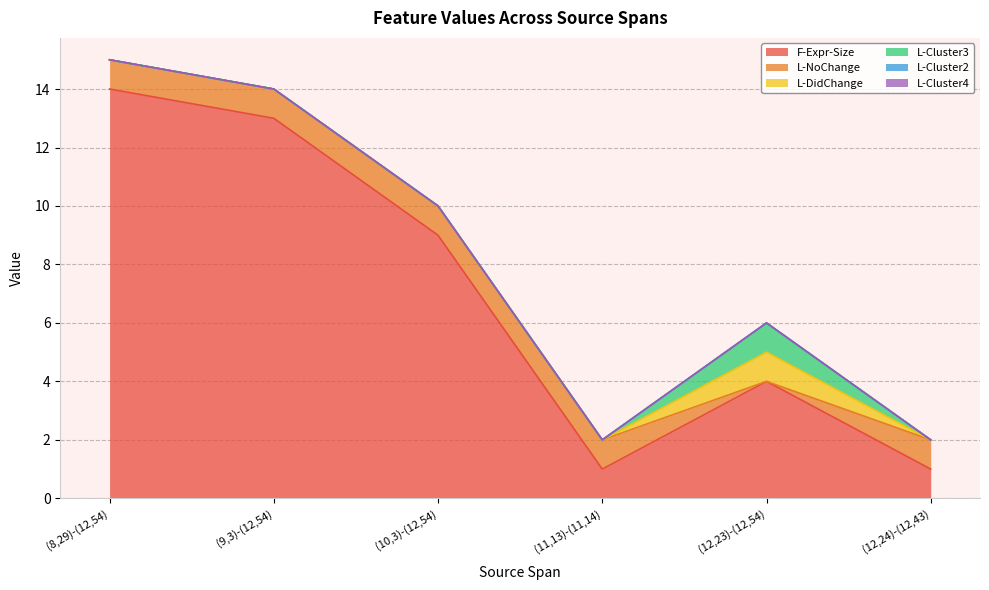

Is it true that L-Cluster3 equals 0 at (12,24)-(12,43)?

True